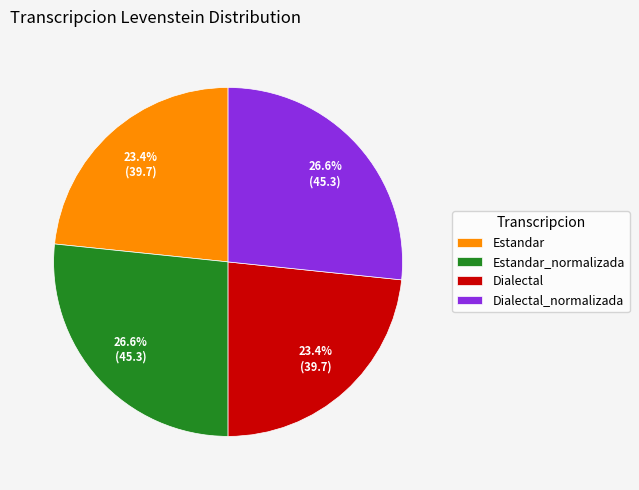

Count the number of slices in the pie.

4